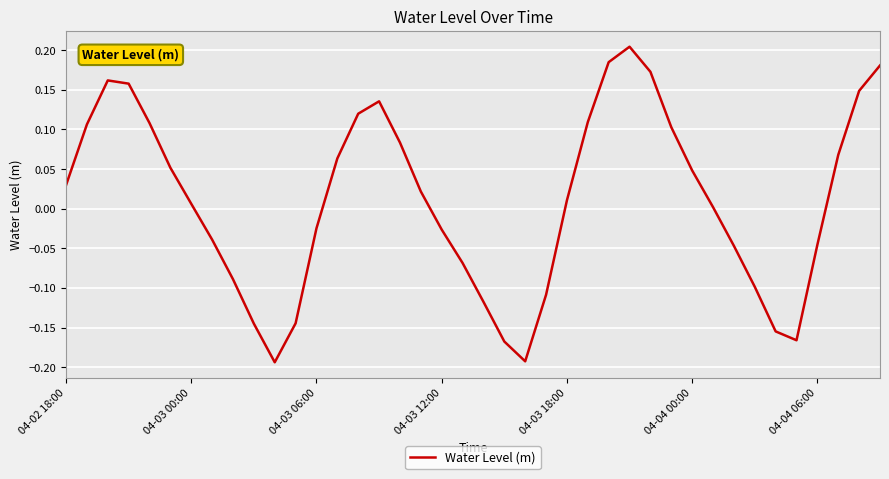

What is the difference between the maximum and minimum values?

0.4